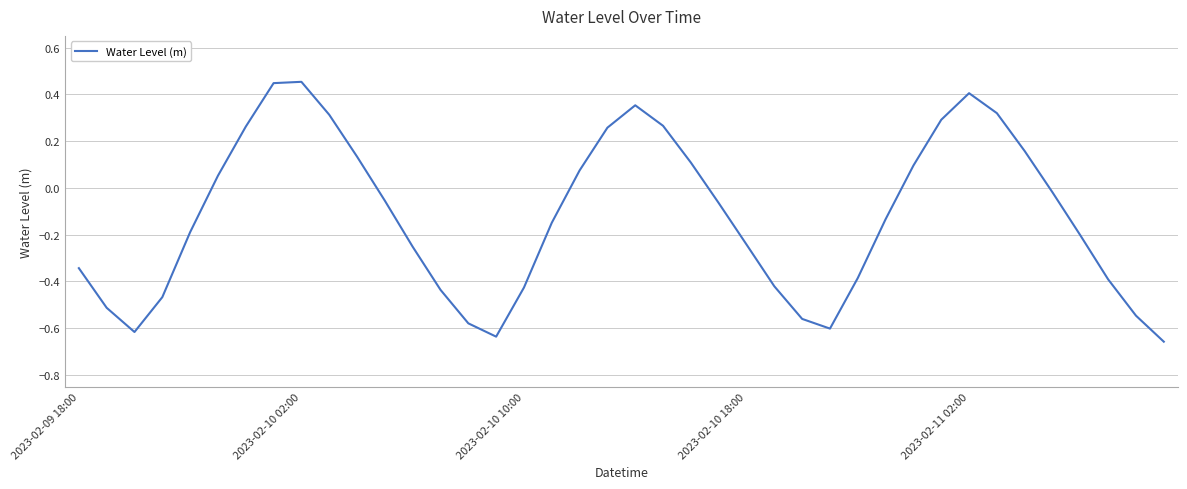

What is the difference between the maximum and minimum values?

1.1